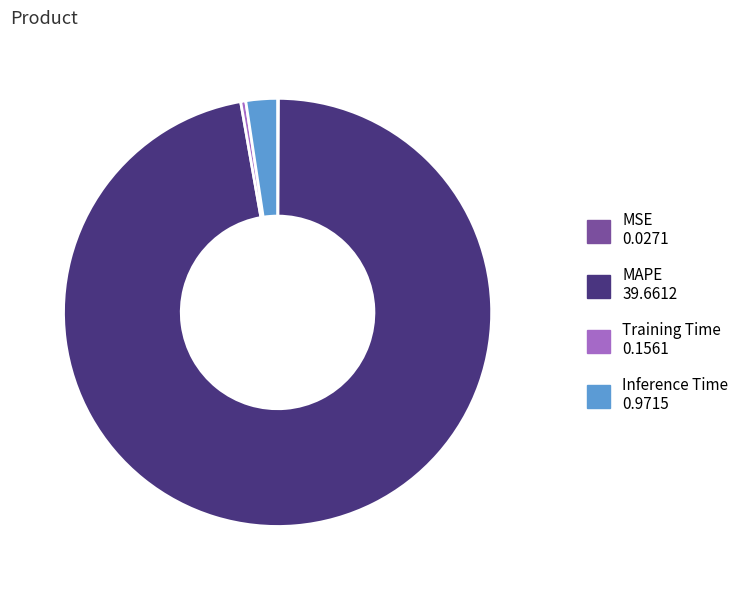

The Training Time slice represents 7% of the pie. True or false?

False